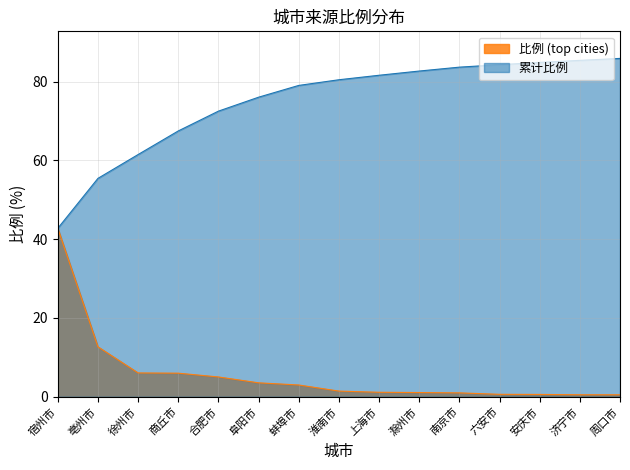

Reading left to right, what are all the values shown in this chart?

比例 (top cities): 42.8	12.7	6.0	6.0	5.0	3.5	3.0	1.4	1.1	1.1	1.0	0.6	0.6	0.5	0.5
累计比例: 42.8	55.5	61.5	67.5	72.5	76.1	79.0	80.5	81.6	82.7	83.7	84.3	84.9	85.4	85.9